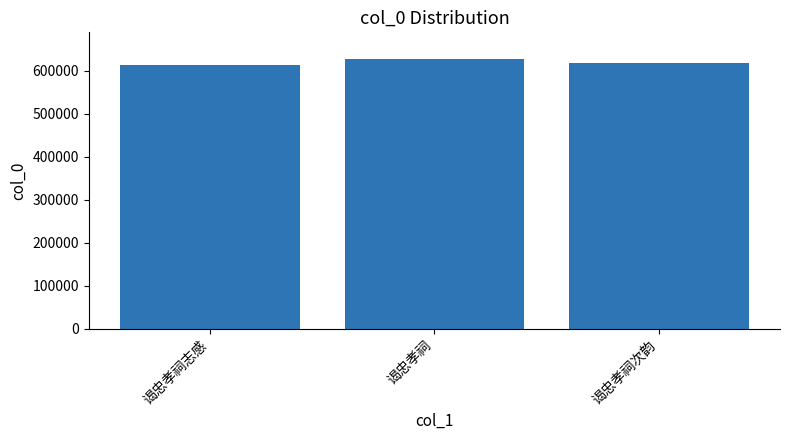

The value at 谒忠孝祠次韵 is 1008324. True or false?

False